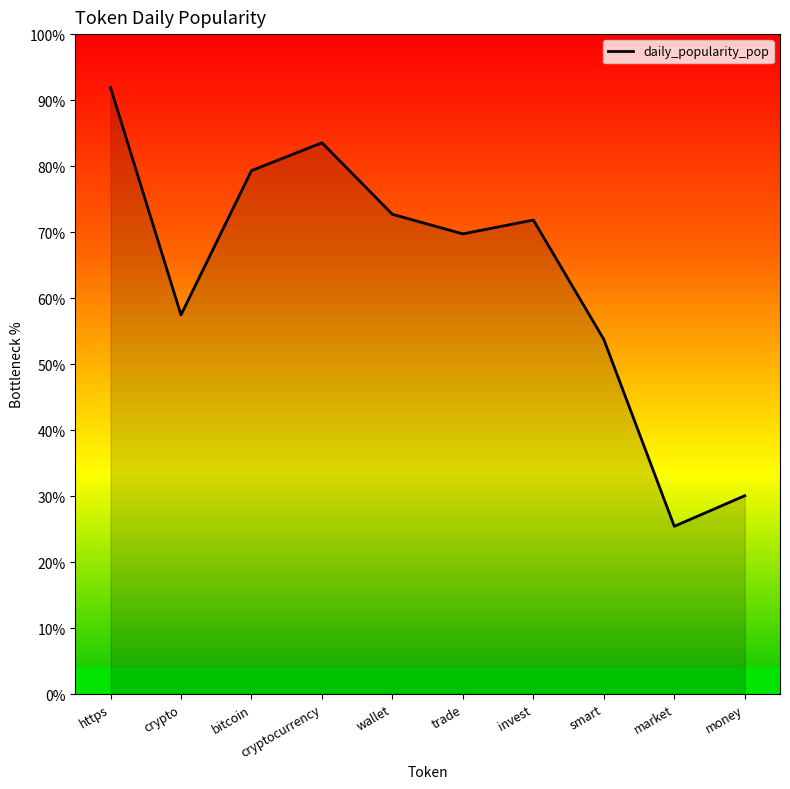

What is the difference between the values at crypto and bitcoin?

21.9